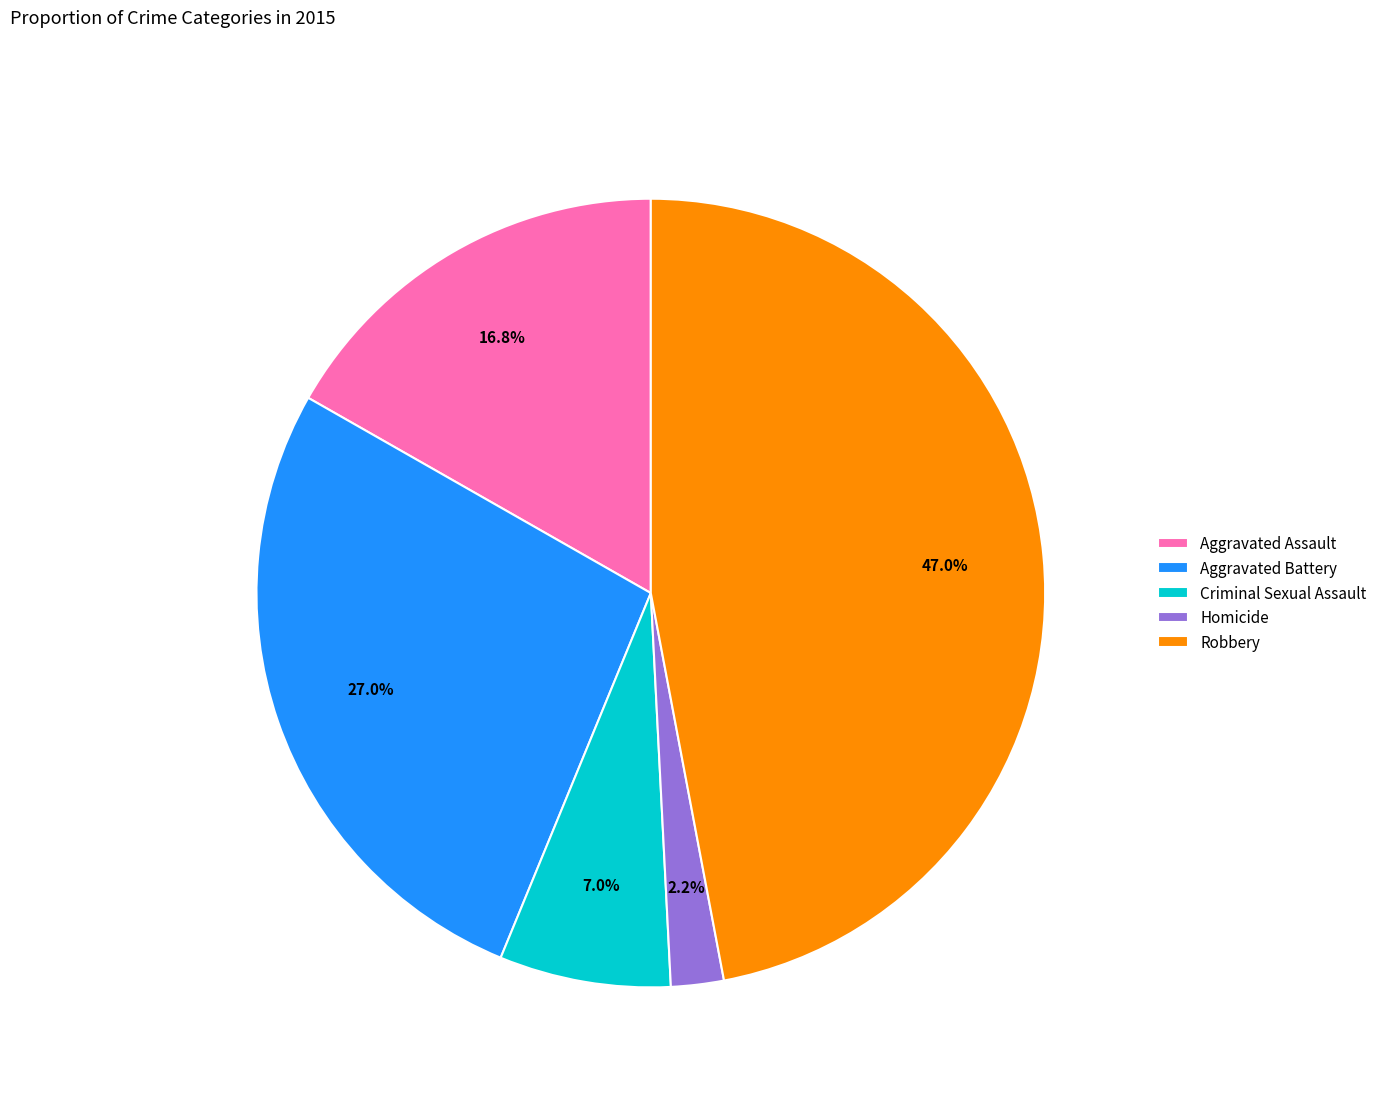

Is it true that Homicide is 2% of the pie?

True